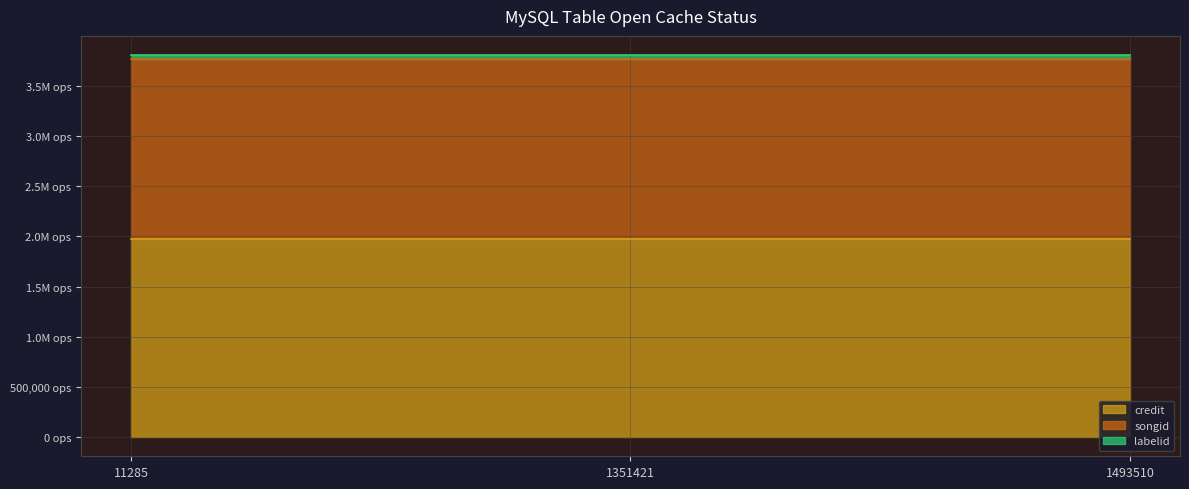

Reading right to left, list all the values displayed in this chart.

credit: 1978626	1978626	1978626
songid: 1789199	1789199	1789199
labelid: 38674	38674	38674